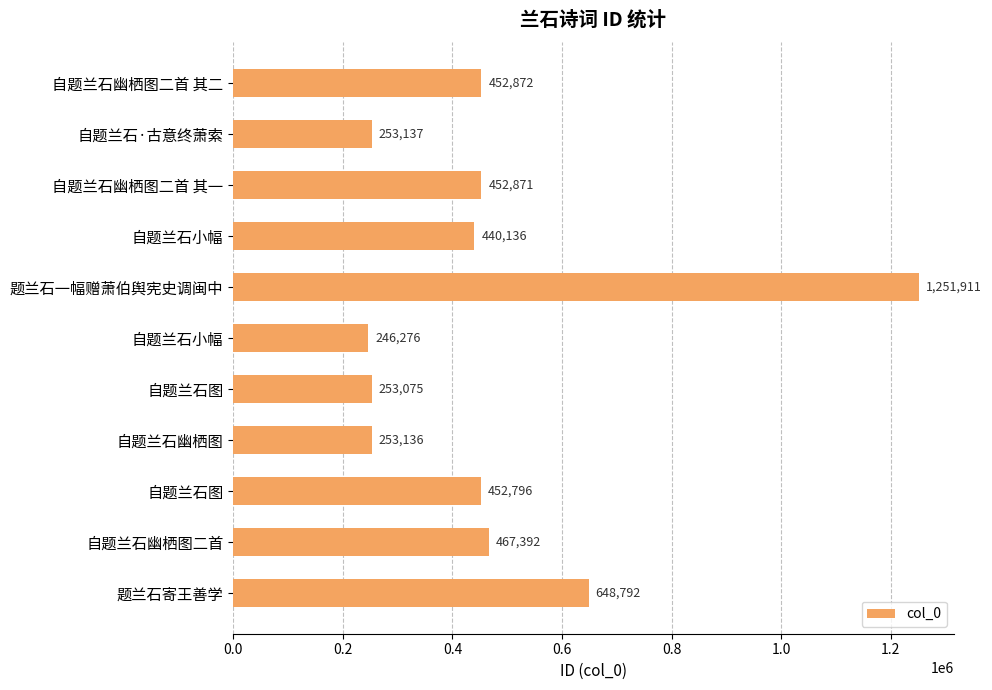

What is the maximum value shown in the chart?

1251911